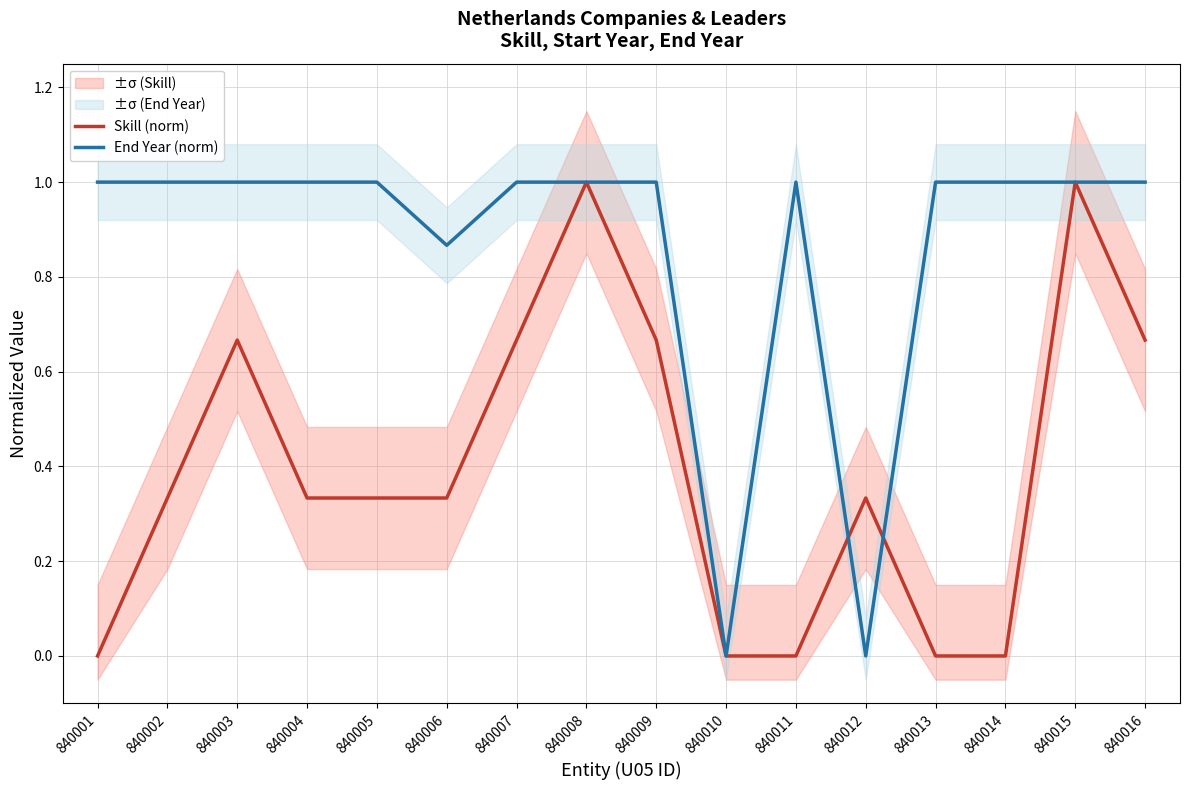

True or false: End Year (norm) has more than 0 interior local peaks.

True